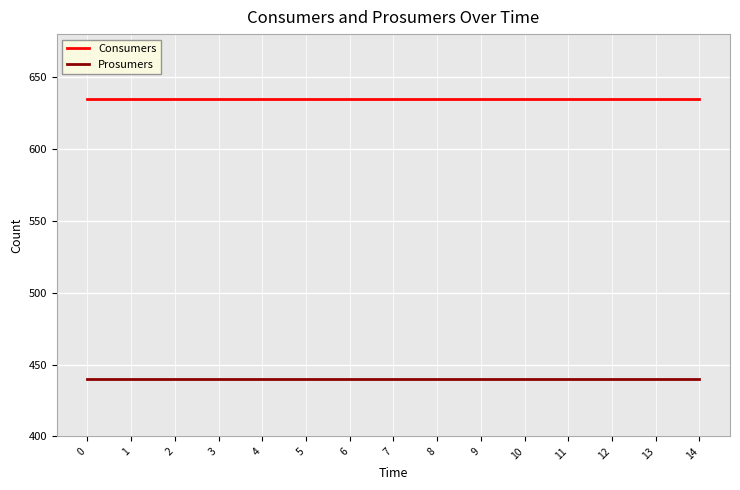

Does the chart display data point markers on the line(s)?

No